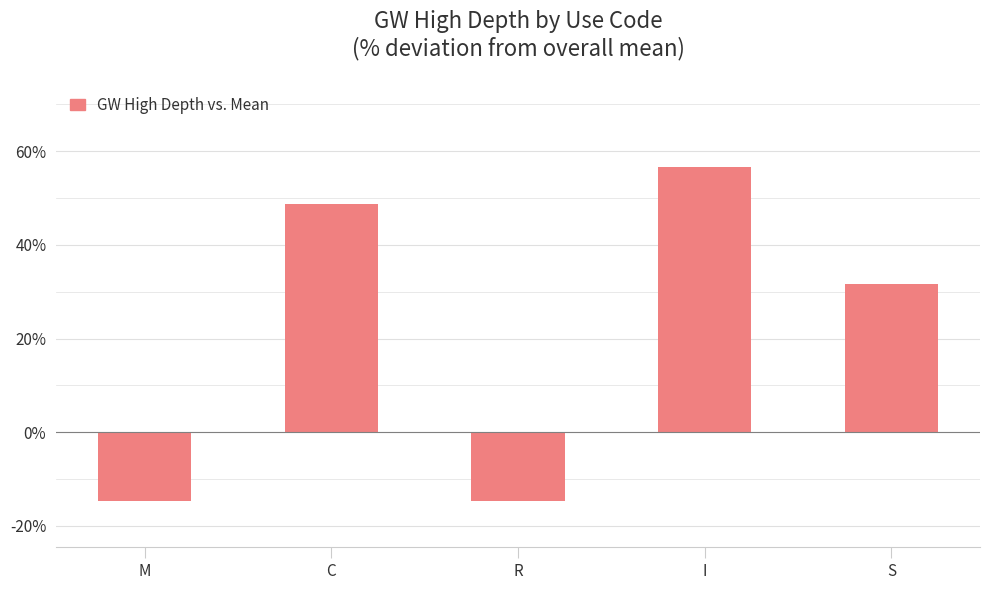

What is the change in value from M to S?

+46.2